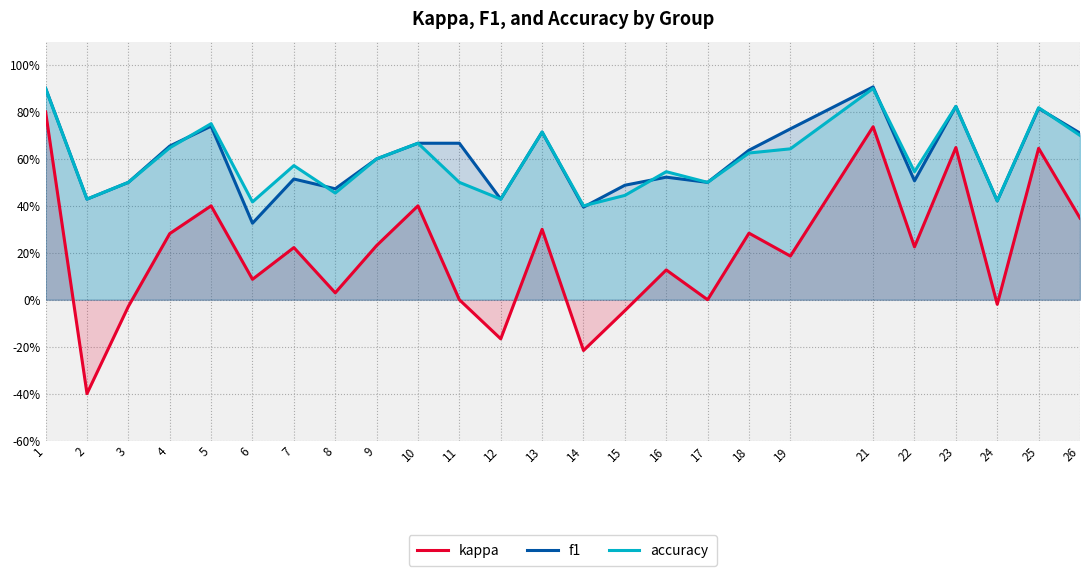

Which category has the highest value across all series?

21